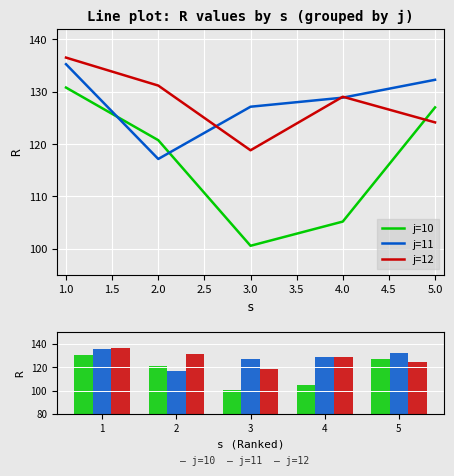

How many bars are there in total?

15